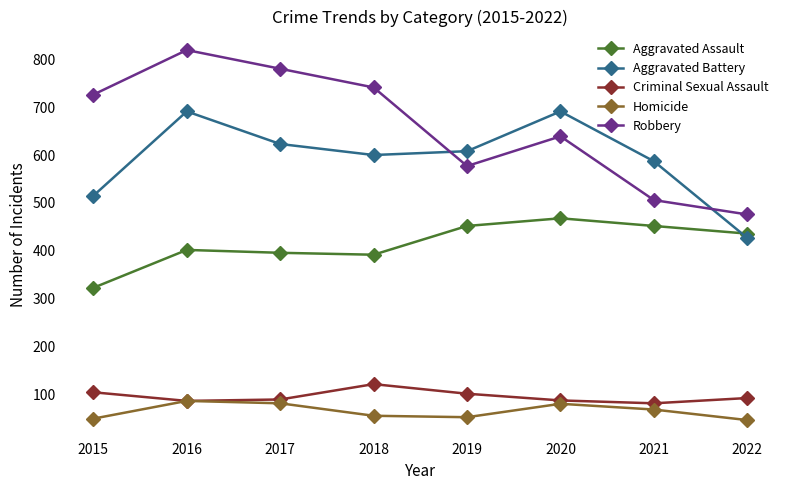

How many distinct data groups are displayed?

5